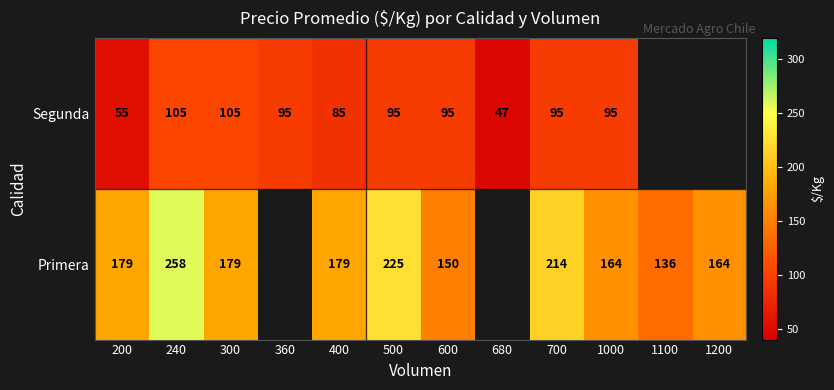

Which label corresponds to the largest value in the chart?

240